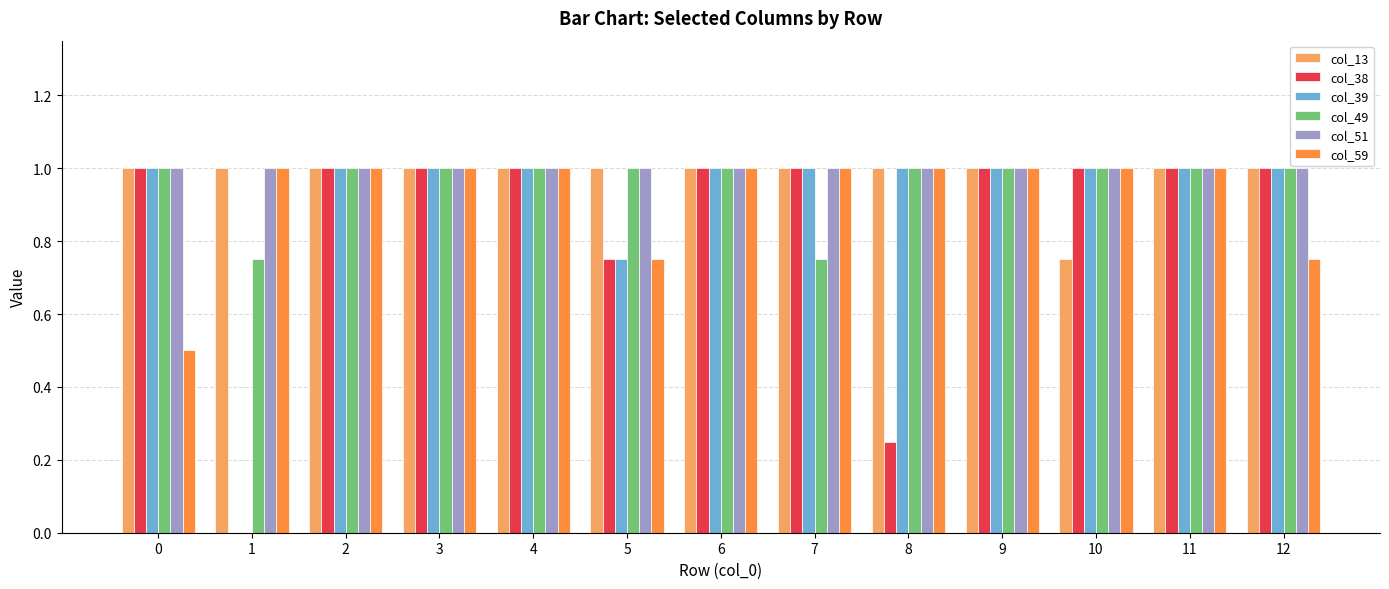

The value of col_13 at 2 is 0.3. True or false?

False